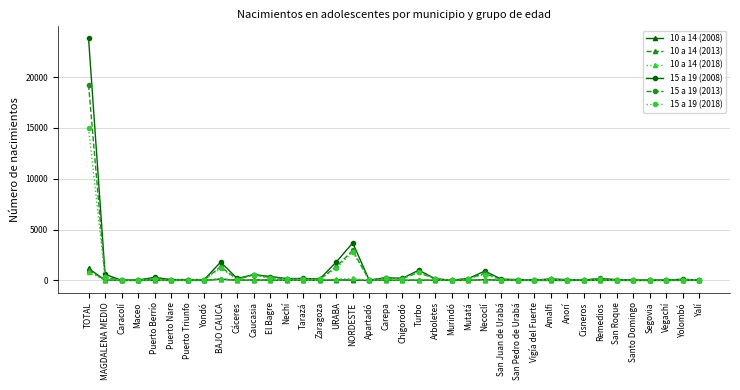

What is the total value across all series at Puerto Nare?

159